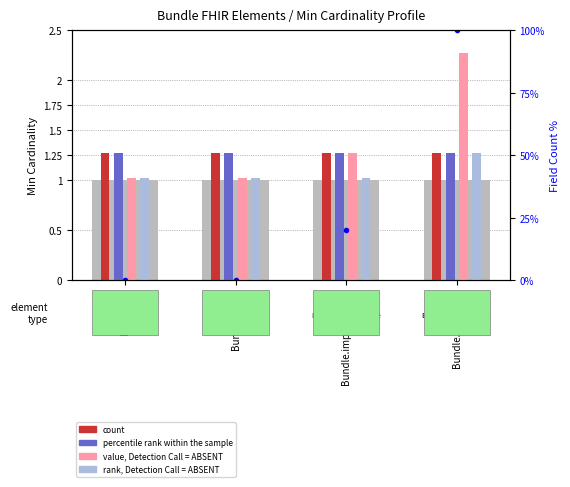

Reading left to right, extract all data points from this chart.

count: Bundle.id=1.3	Bundle.meta=1.3	Bundle.implicitRules=1.3	Bundle.language=1.3
percentile rank within the sample: Bundle.id=1.3	Bundle.meta=1.3	Bundle.implicitRules=1.3	Bundle.language=1.3
value, Detection Call = ABSENT: Bundle.id=1.0	Bundle.meta=1.0	Bundle.implicitRules=1.3	Bundle.language=2.3
rank, Detection Call = ABSENT: Bundle.id=1.0	Bundle.meta=1.0	Bundle.implicitRules=1.0	Bundle.language=1.3